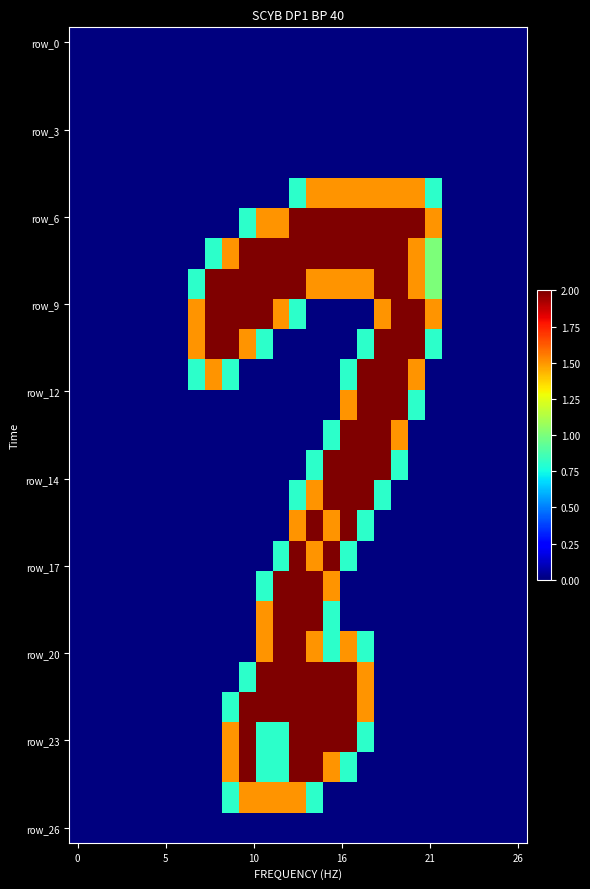

How many distinct data groups are displayed?

27